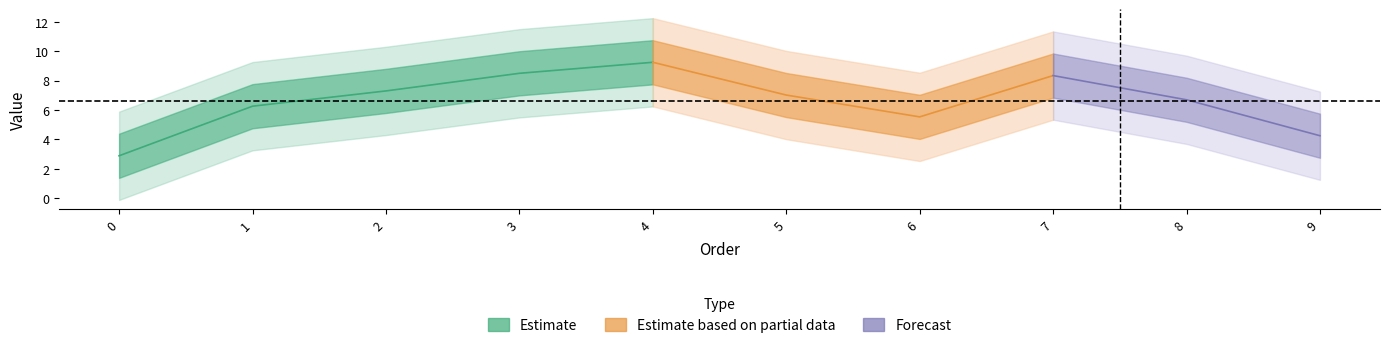

Count the number of categories in the chart.

10